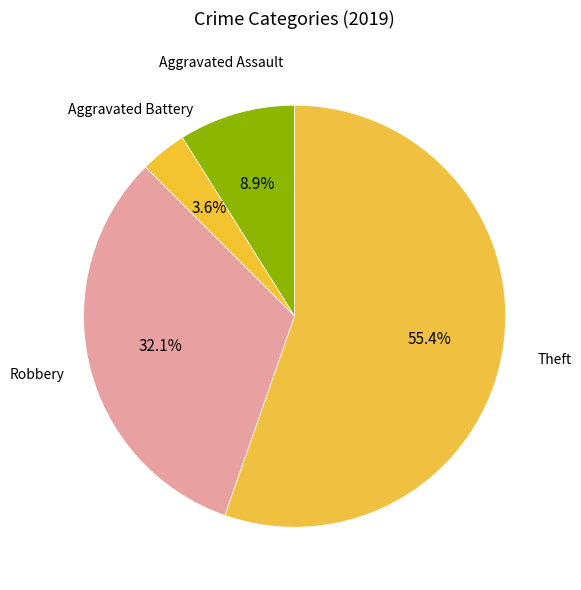

True or false: Robbery accounts for 32% of the total.

True